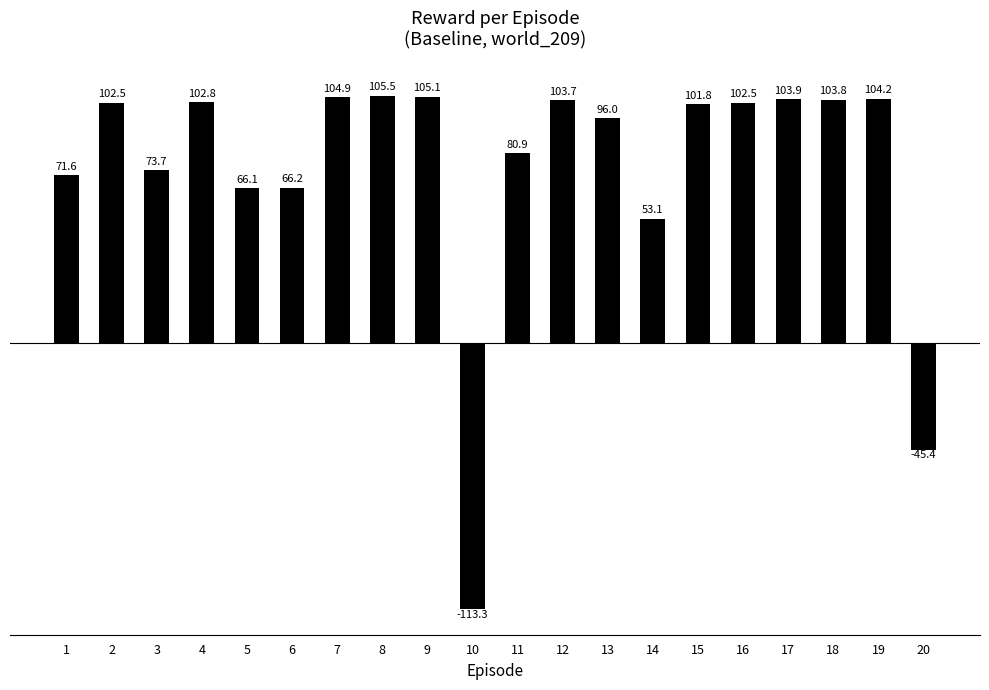

What is the value of the 14th bar from the left?

53.1